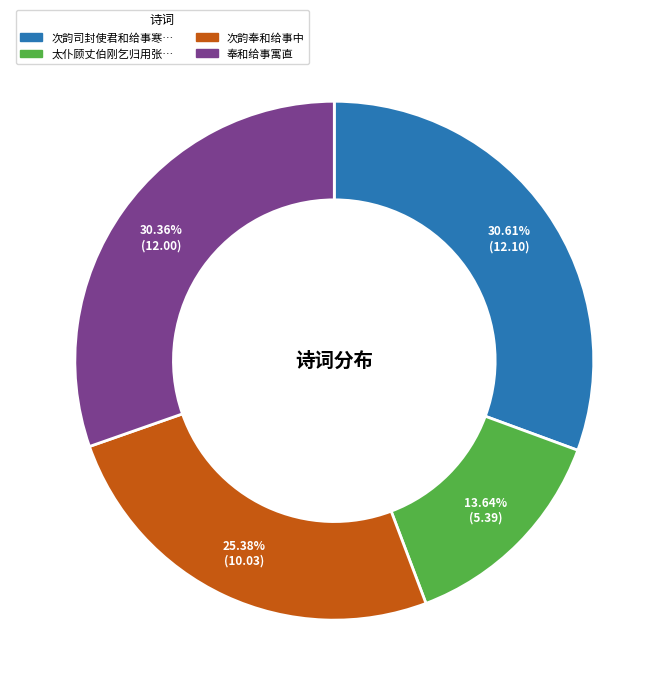

Does any single category account for the majority?

No